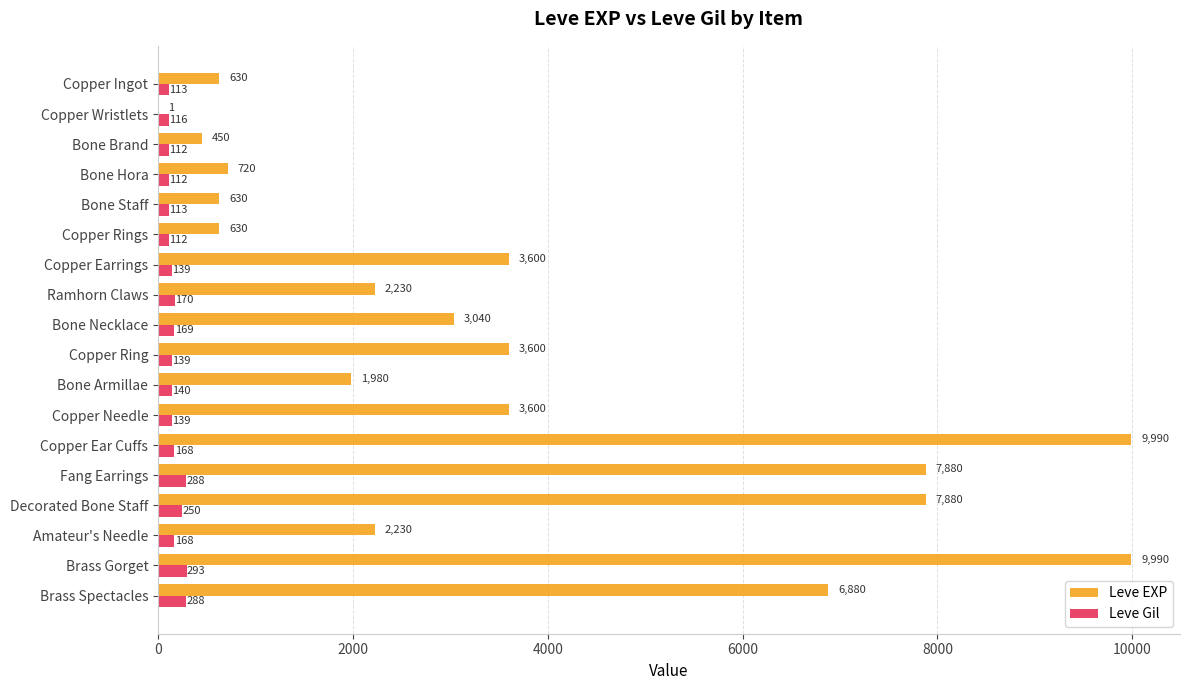

Is the value of Leve EXP at Bone Staff greater than the value of Leve Gil at Copper Ear Cuffs?

Yes